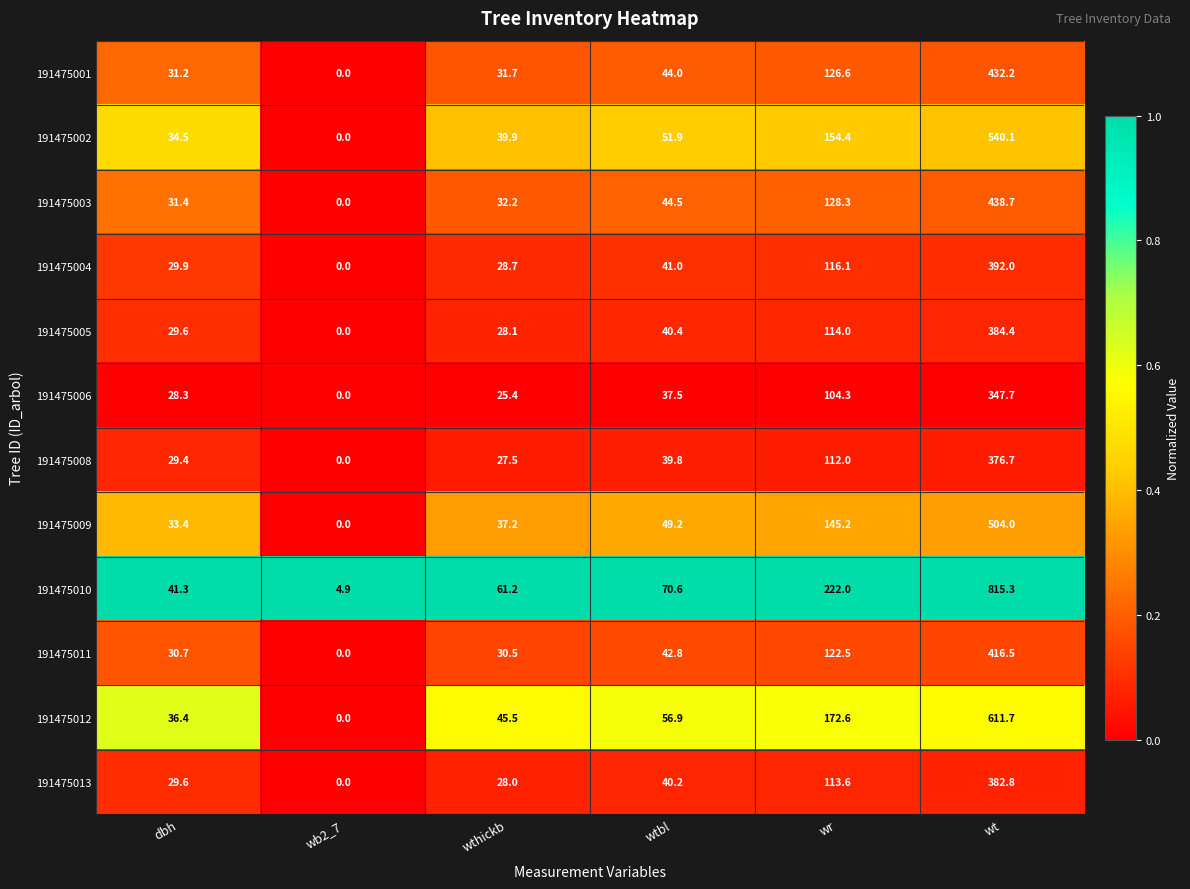

Rank the categories by 191475009 value from lowest to highest.

wb2_7, dbh, wthickb, wtbl, wr, wt